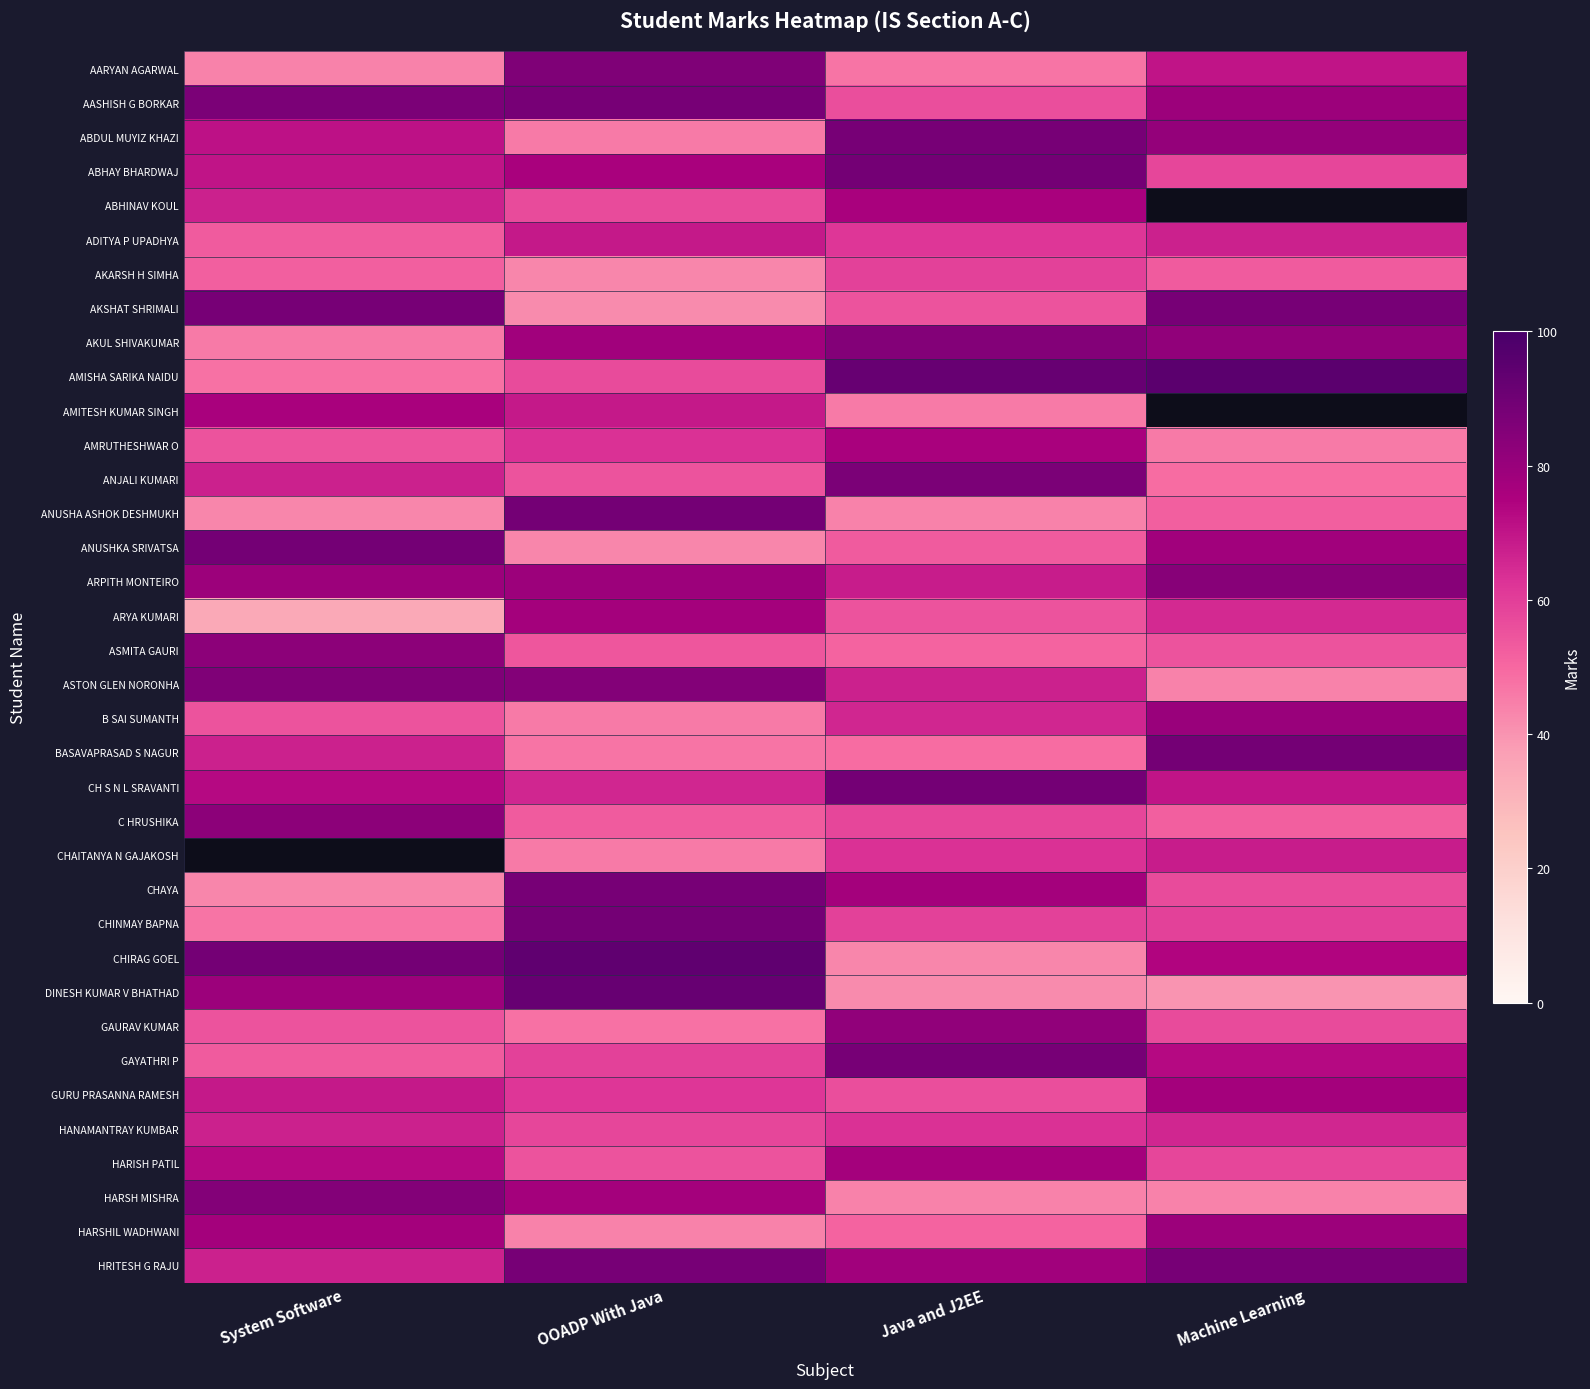

Which has a higher value, System Software or Java and J2EE?

Java and J2EE